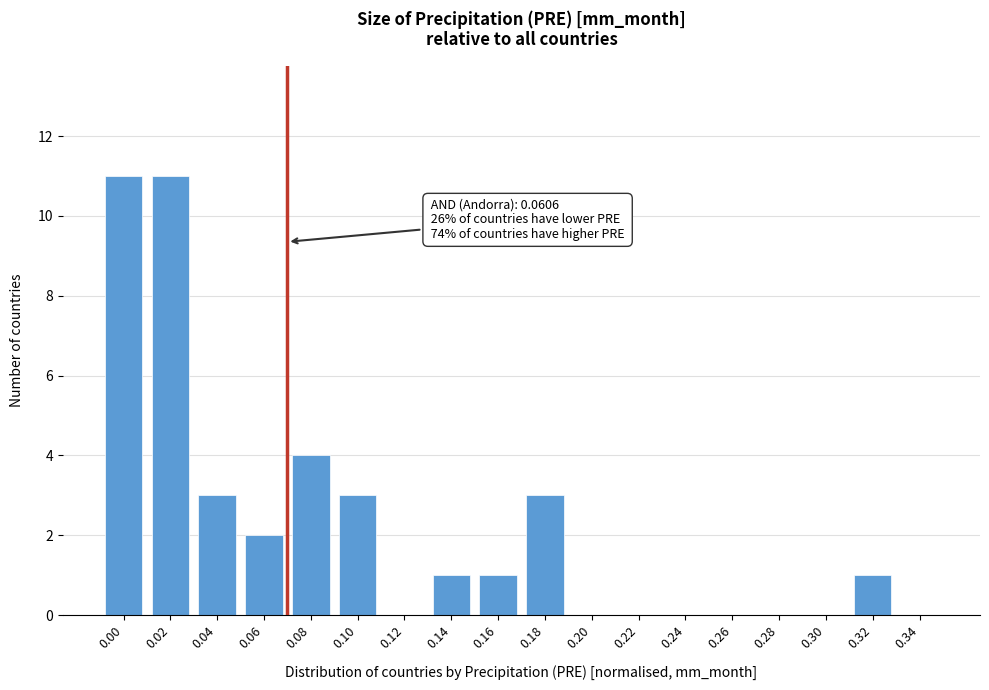

Reading left to right, transcribe all the data shown in this chart.

0.00=11	0.02=11	0.04=3	0.06=2	0.08=4	0.10=3	0.12=0	0.14=1	0.16=1	0.18=3	0.20=0	0.22=0	0.24=0	0.26=0	0.28=0	0.30=0	0.32=1	0.34=0